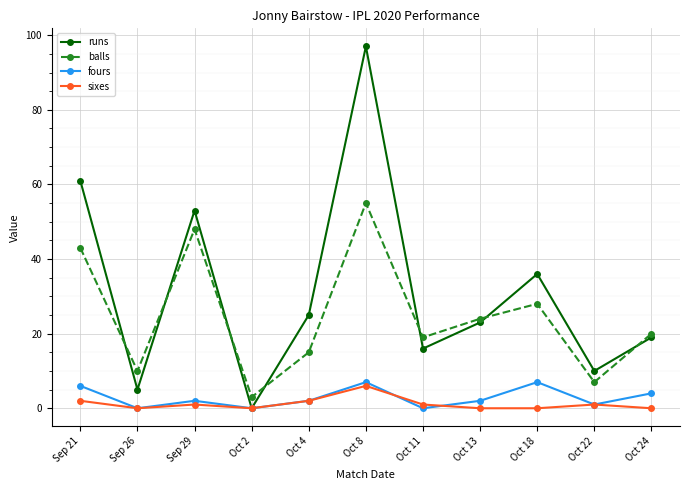

What value does the fours series have at Oct 22?

1